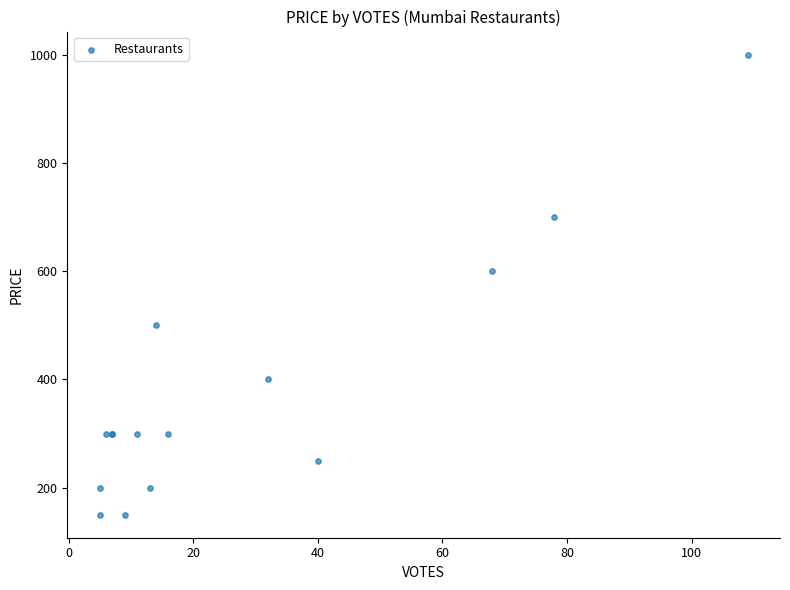

What Y value in the scatter plot is closest to 575?

600